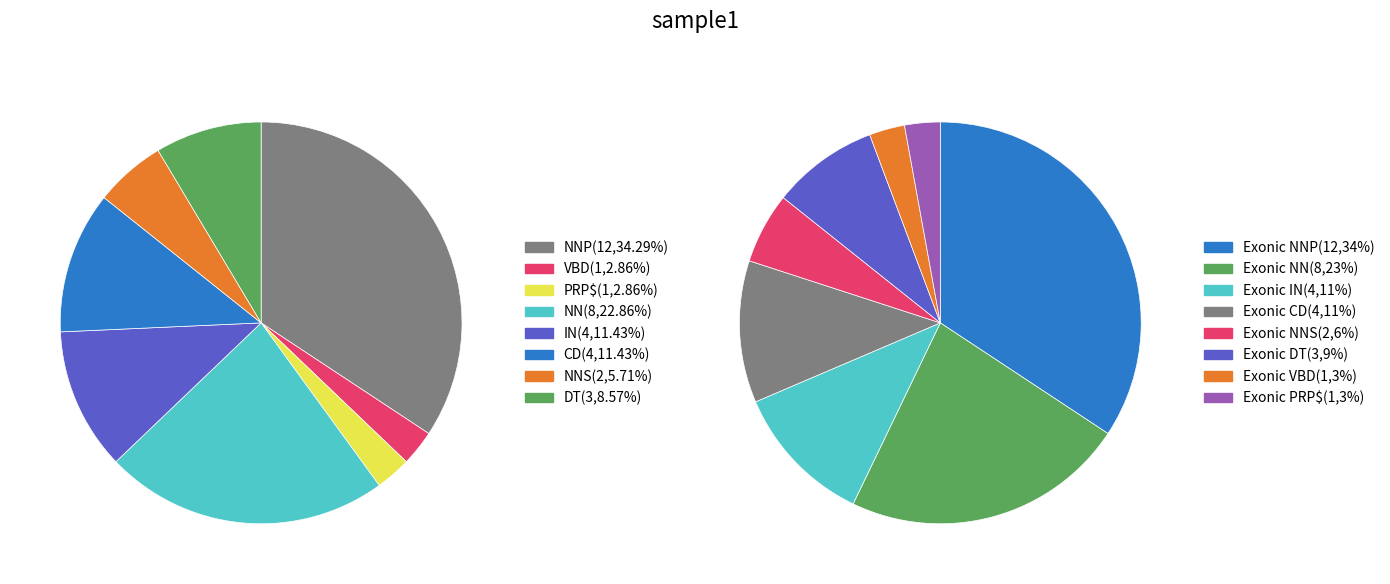

What is the smallest slice in the pie chart?

VBD